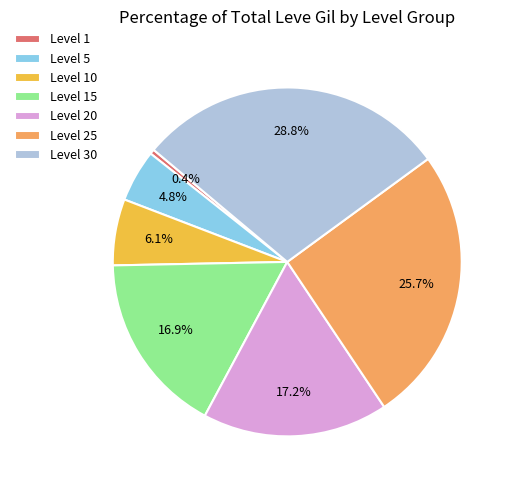

Which category has the biggest portion of the pie?

Level 30